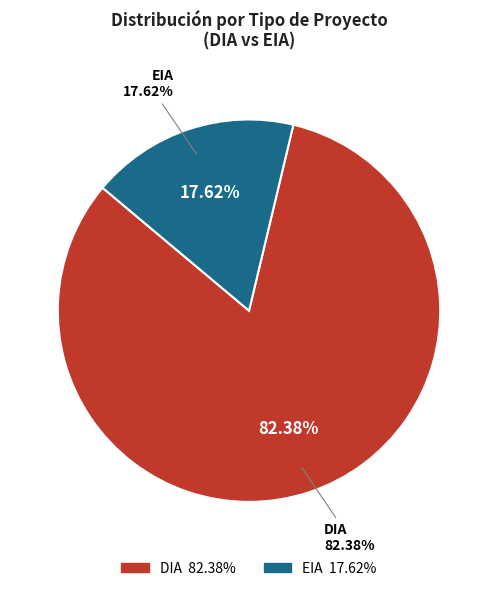

Is EIA the majority of the pie?

No